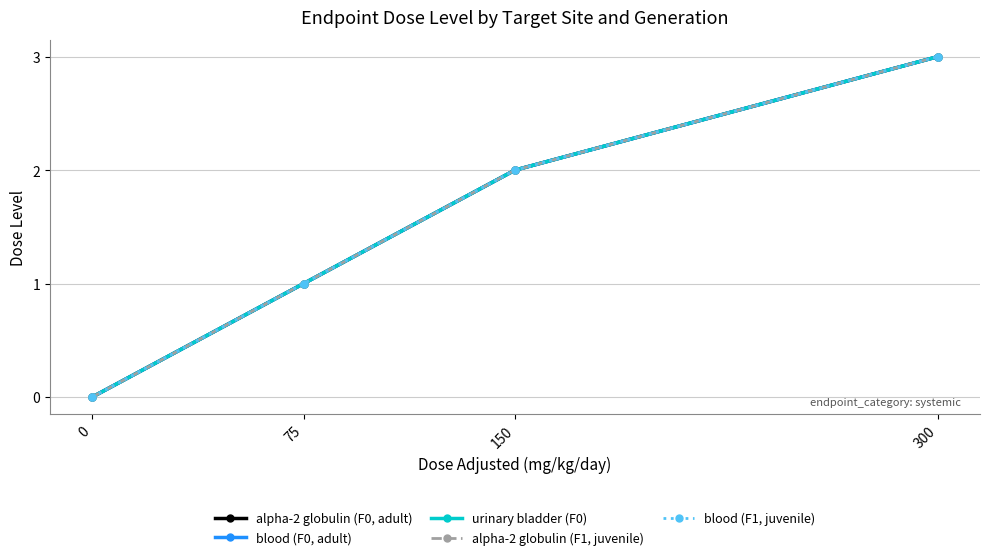

True or false: blood (F1, juvenile) and blood (F0, adult) cross at least once.

False